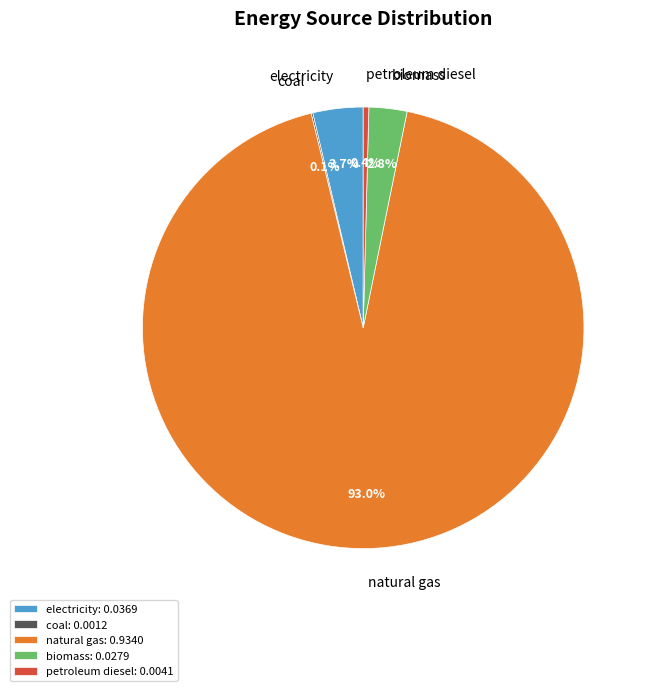

Is there any slice that represents more than half of the pie?

Yes